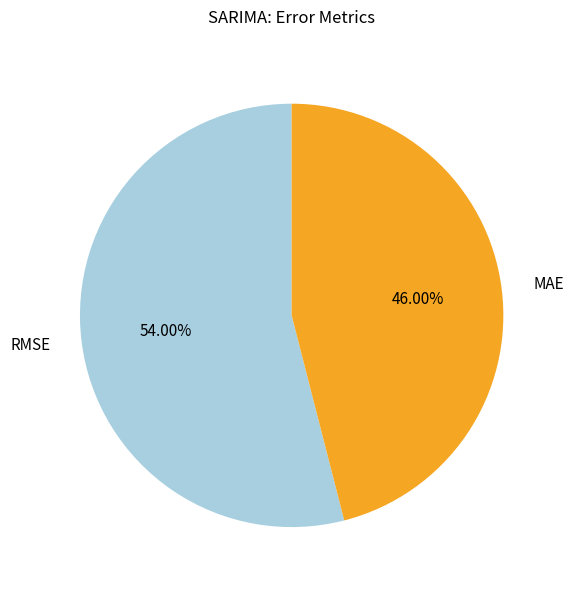

What percentage is the MAE slice, to the nearest percent?

46%